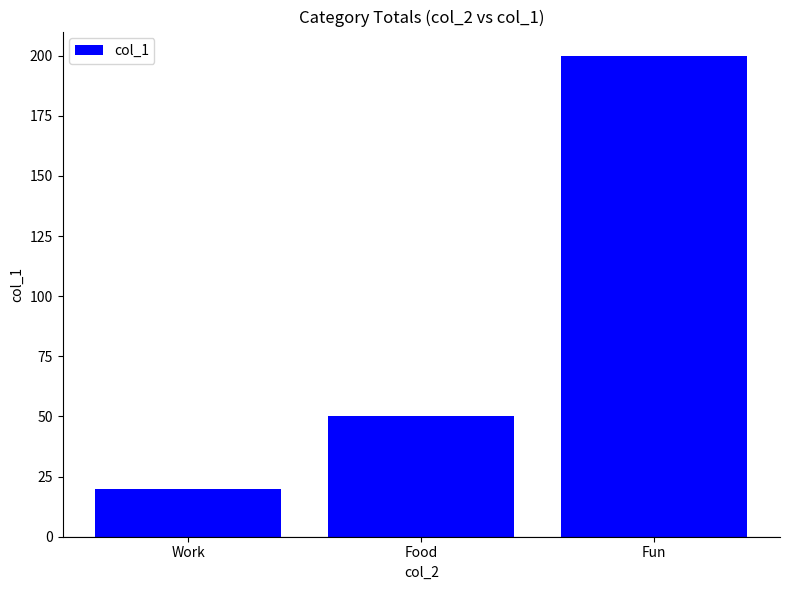

What is the difference between the second highest and minimum values?

30